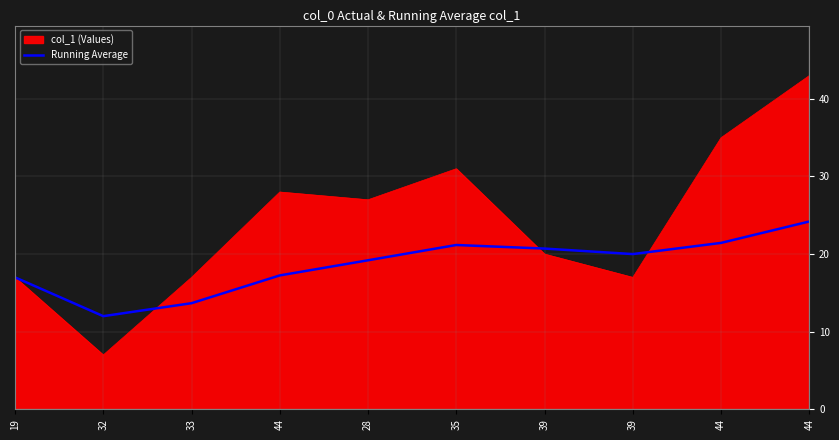

How many lines are shown in the chart?

2